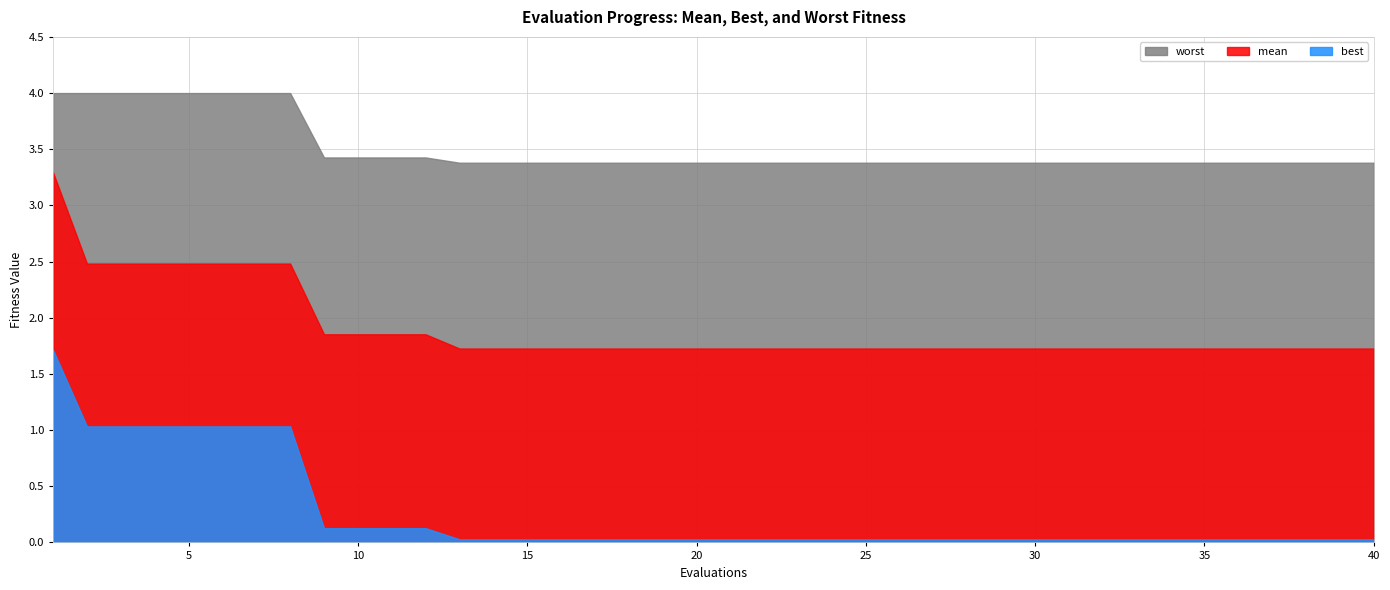

What is the sum of all best values?

10.2